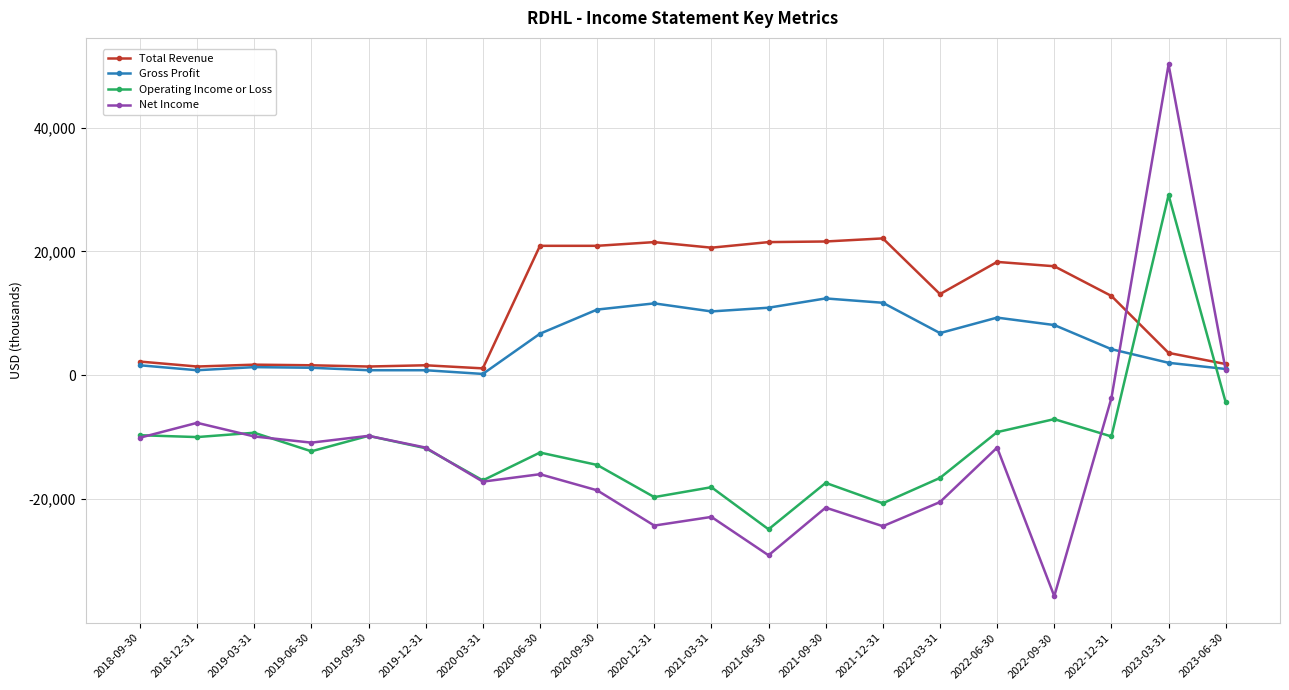

Which series has the largest range (max minus min)?

Net Income